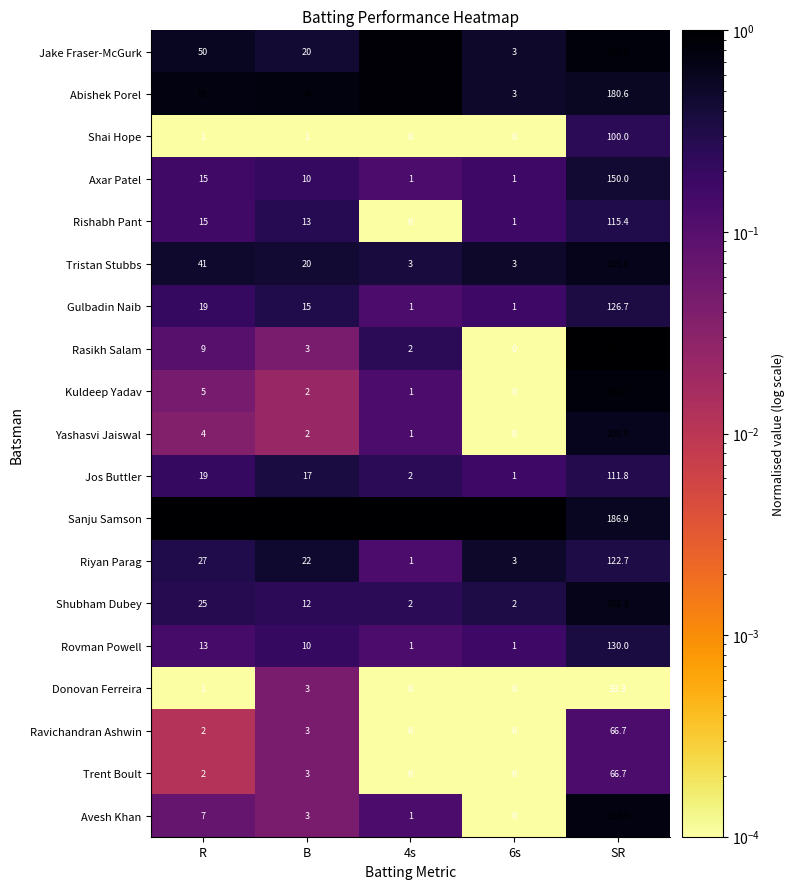

Which category has the highest value in the Riyan Parag series?

SR